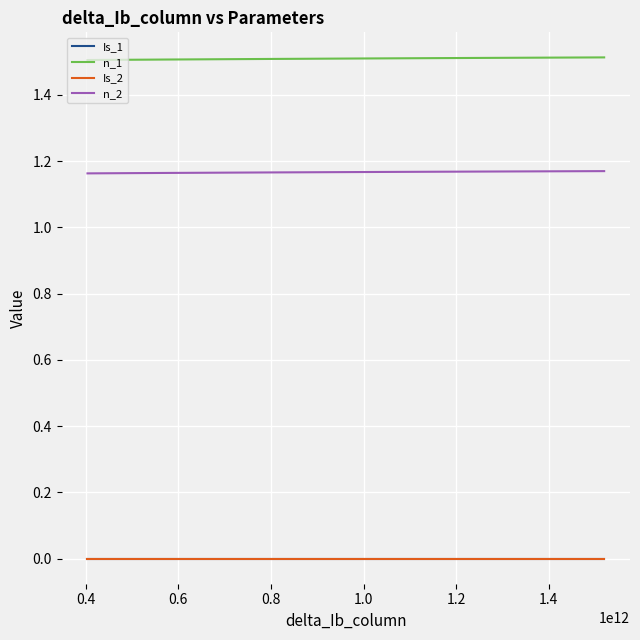

What is the maximum value shown in the chart?

1.5